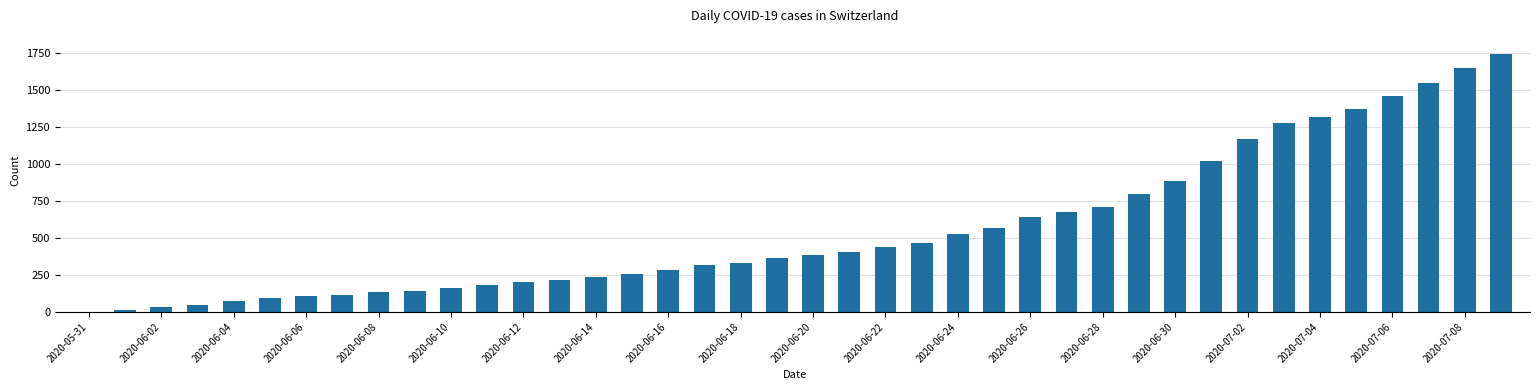

What is the maximum value shown in the chart?

1743